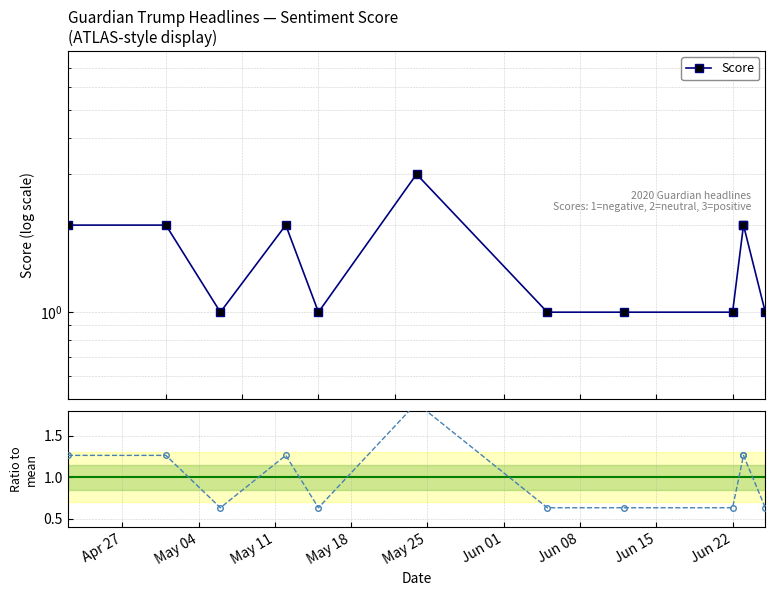

At Jun 08, list the series in order from largest to smallest.

Score, Ratio to mean